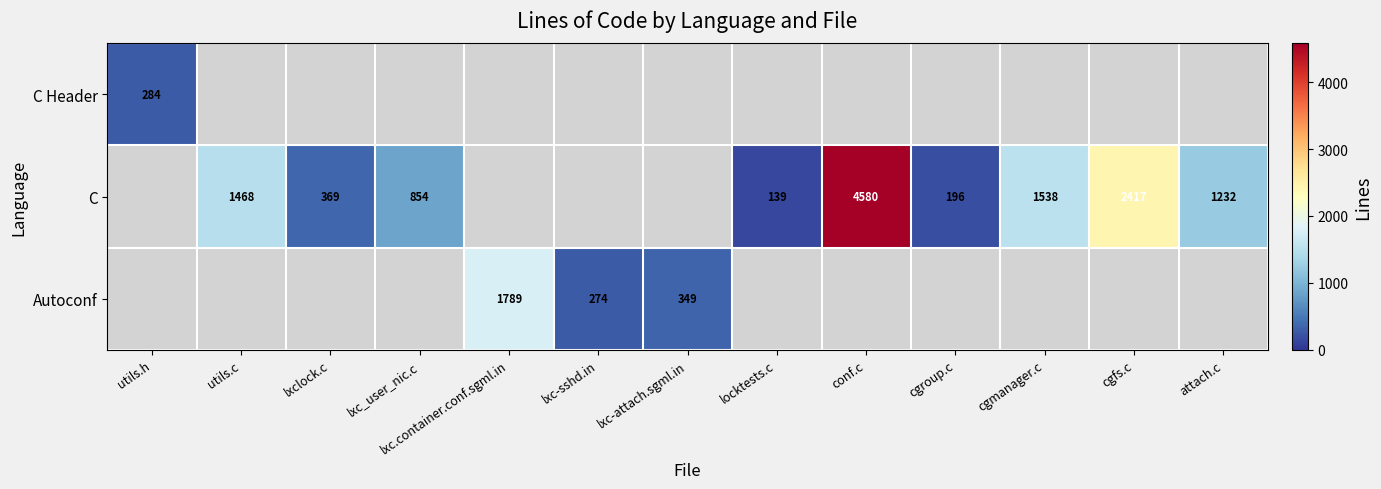

The value of Autoconf at lxc-sshd.in is 274. True or false?

True